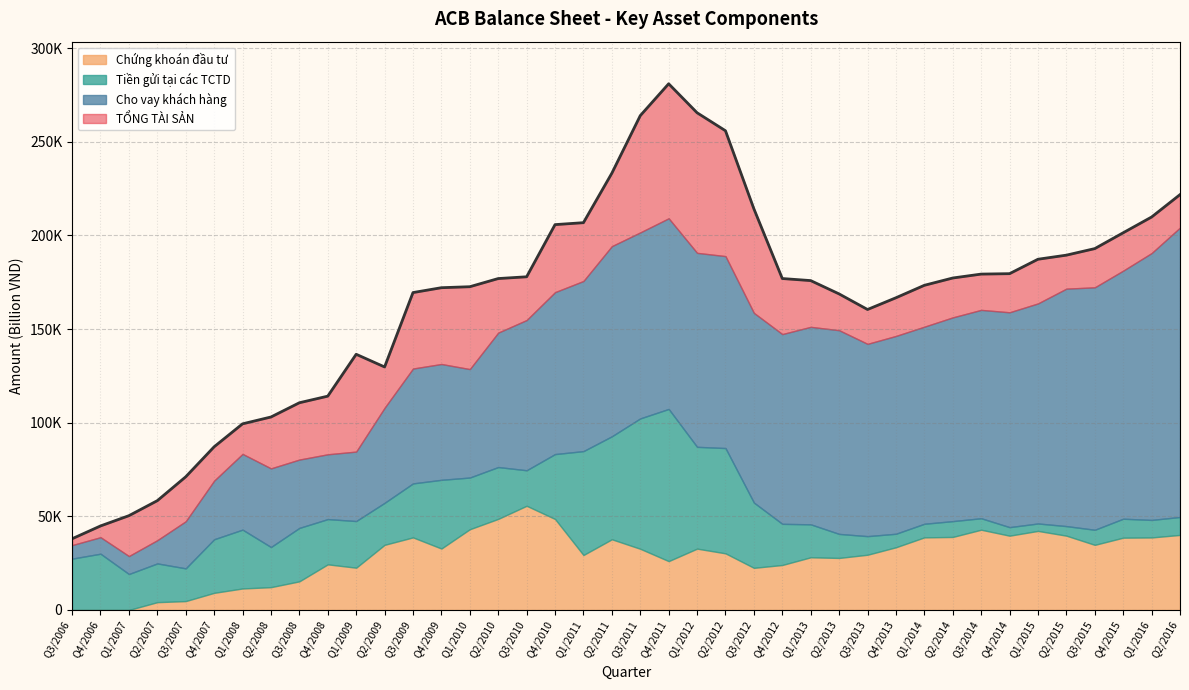

How many distinct data groups are displayed?

4